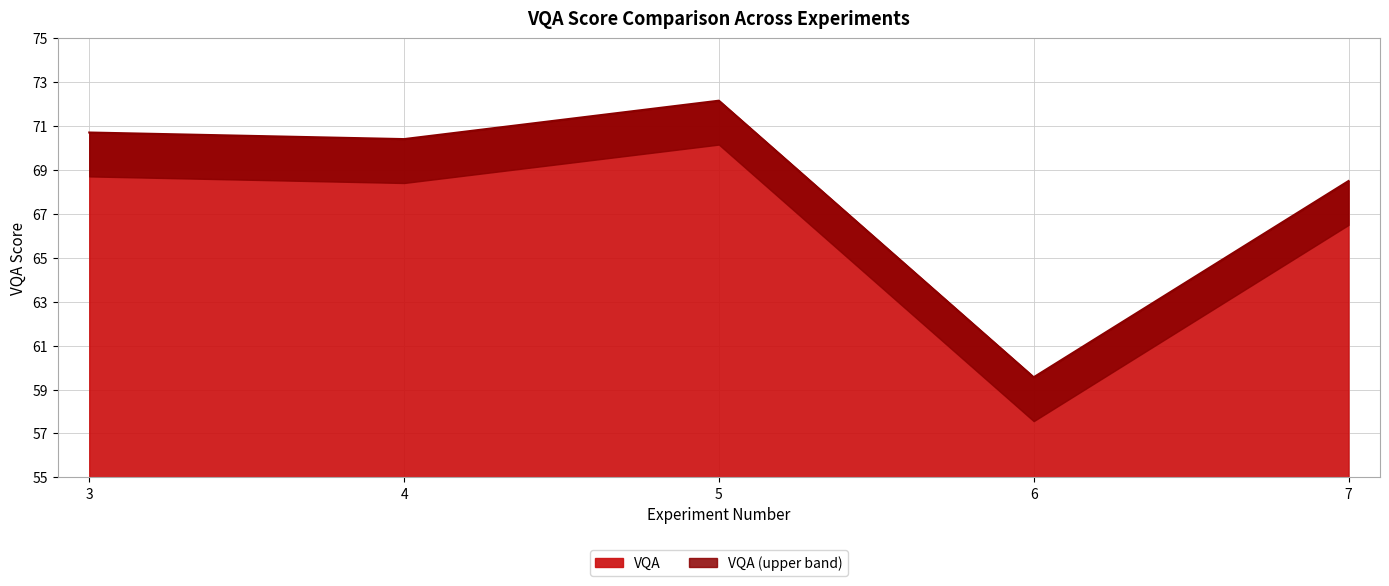

What is the highest value of the VQA series?

72.2